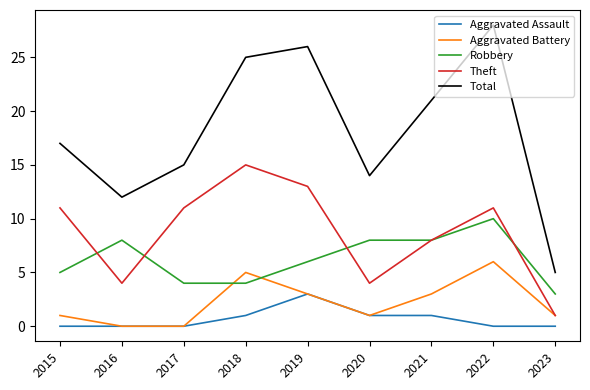

At which category does Total reach its first local valley?

2016